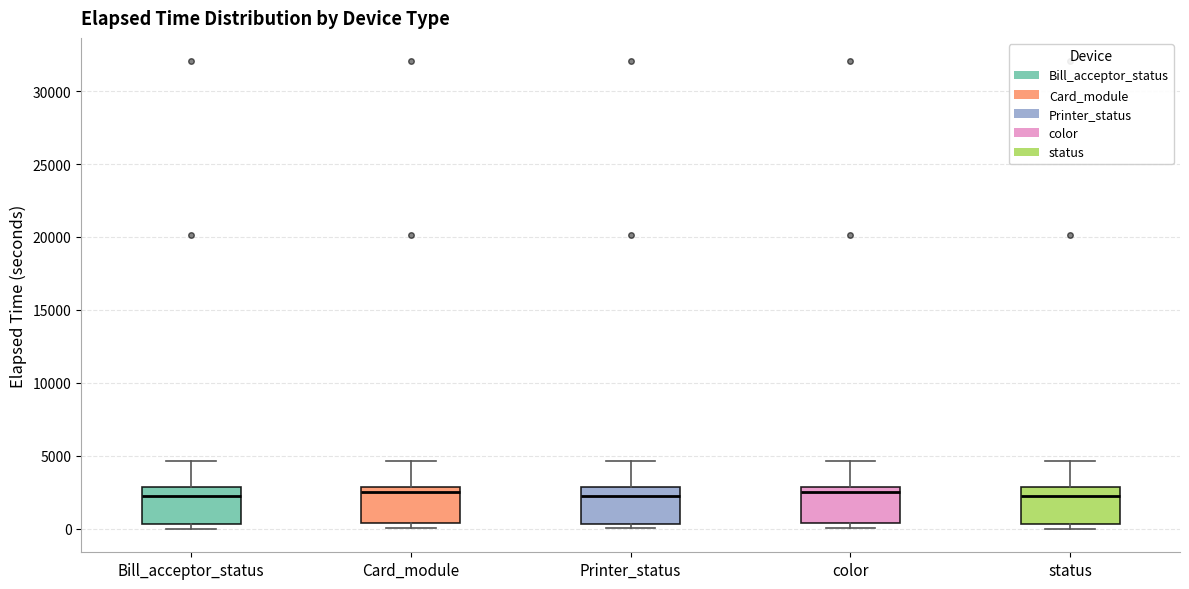

Reading left to right, read every box against the y-axis: the position of its median line, the range the box covers, and the ends of its whiskers. The values are not printed on the chart, so give them approximately, as read against the axis.

Bill_acceptor_status: median 2500, box 500 to 3000, whiskers 0 to 4500
Card_module: median 2500, box 500 to 3000, whiskers 0 to 4500
Printer_status: median 2500, box 500 to 3000, whiskers 0 to 4500
color: median 2500, box 500 to 3000, whiskers 0 to 4500
status: median 2500, box 500 to 3000, whiskers 0 to 4500